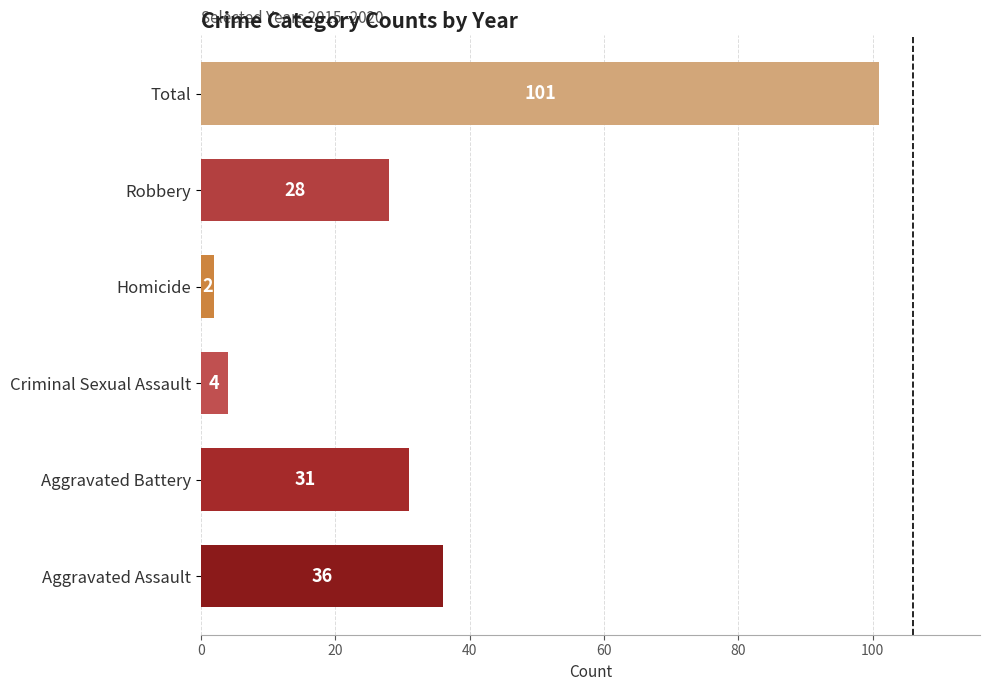

How many distinct data groups are displayed?

1